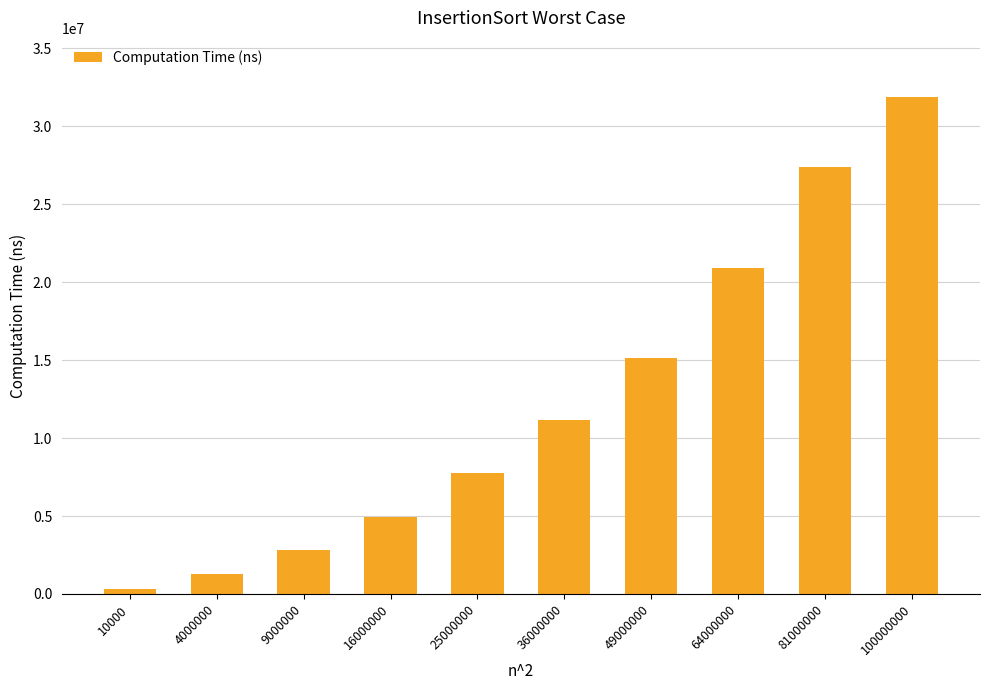

Reading right to left, list all the values displayed in this chart.

100000000=31839586	81000000=27393912	64000000=20924585	49000000=15130866	36000000=11139749	25000000=7732246	16000000=4960546	9000000=2796189	4000000=1268349	10000=337017